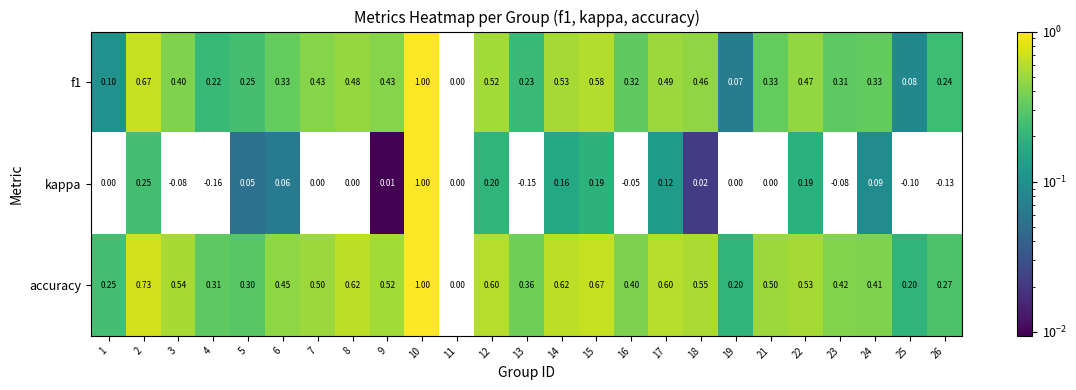

Is the value of accuracy at 25 greater than the value of kappa at 6?

Yes